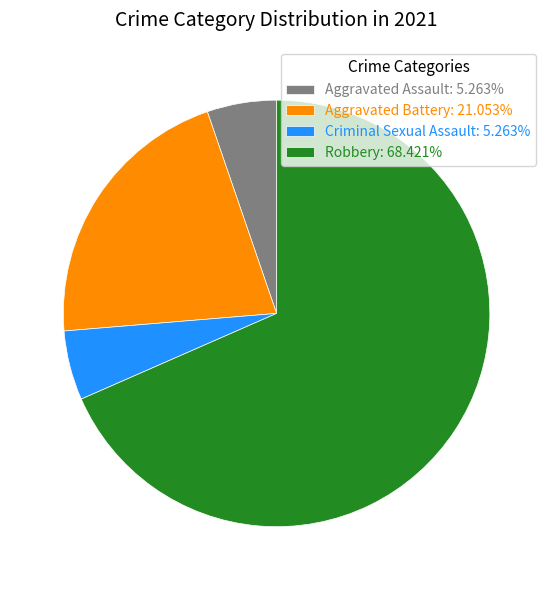

Is there any slice that represents more than half of the pie?

Yes